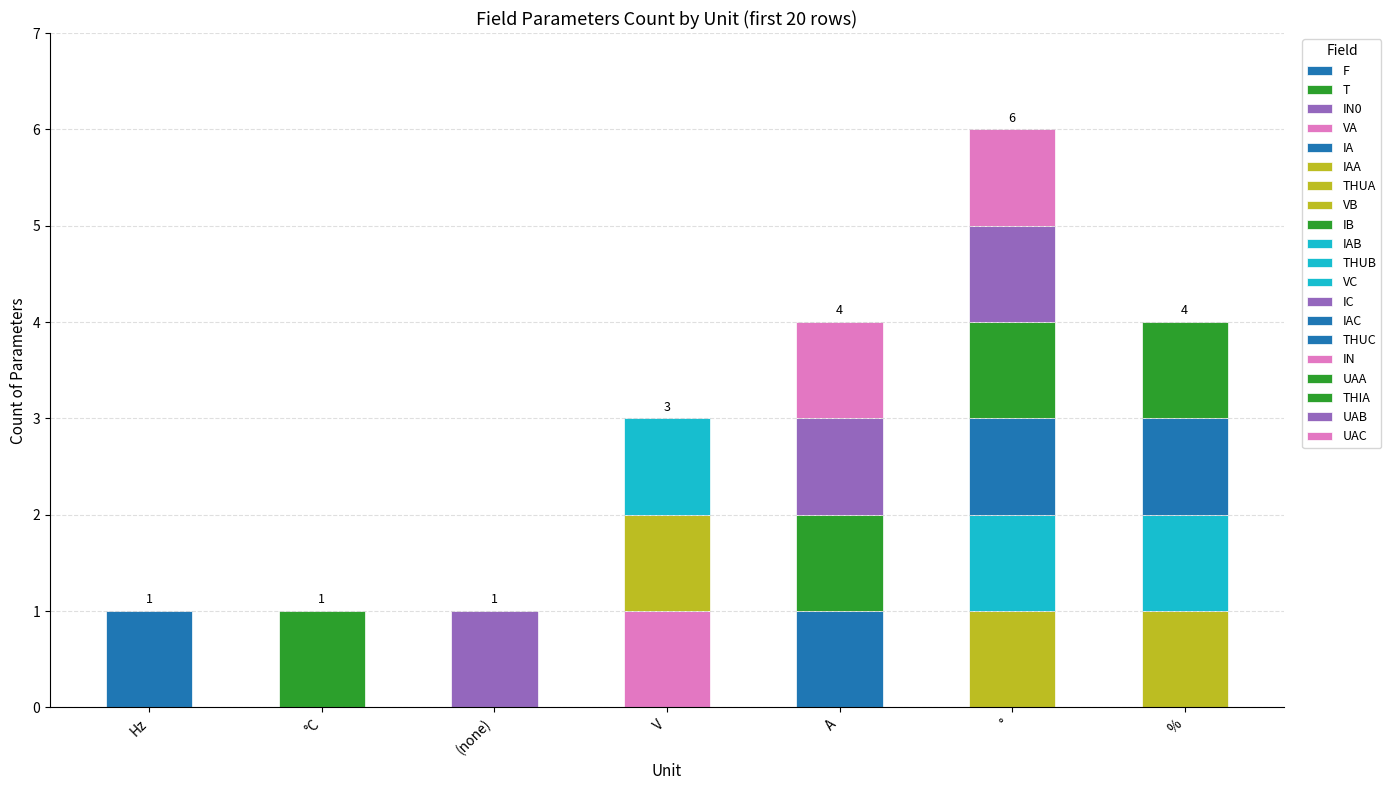

What is the label of the 13th bar from the right?

A